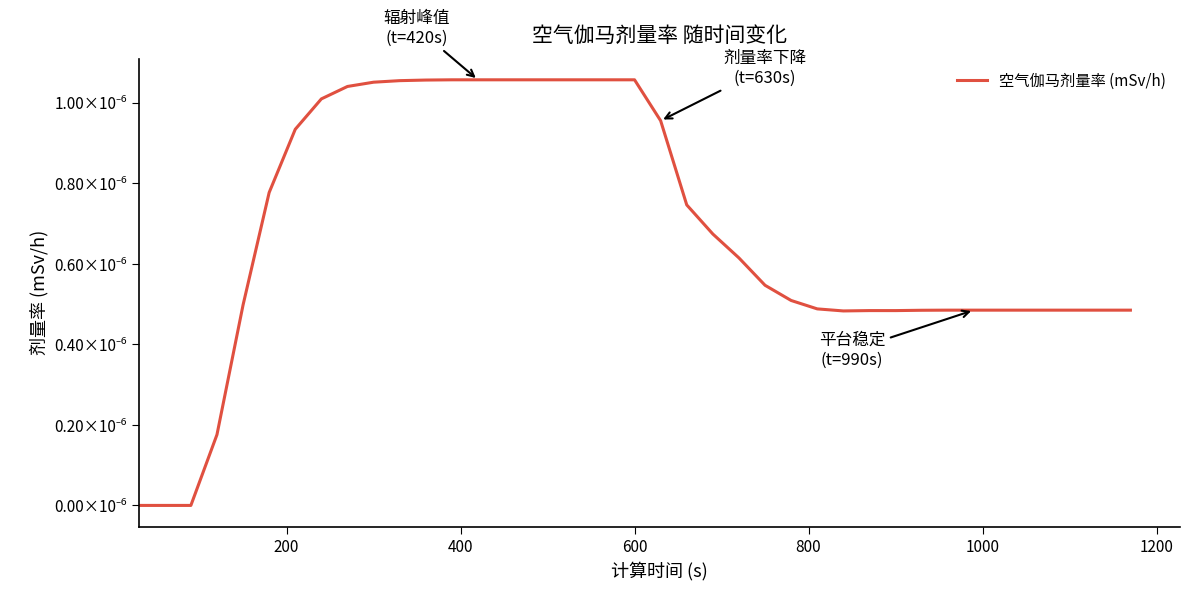

Does the chart have visible grid lines?

No